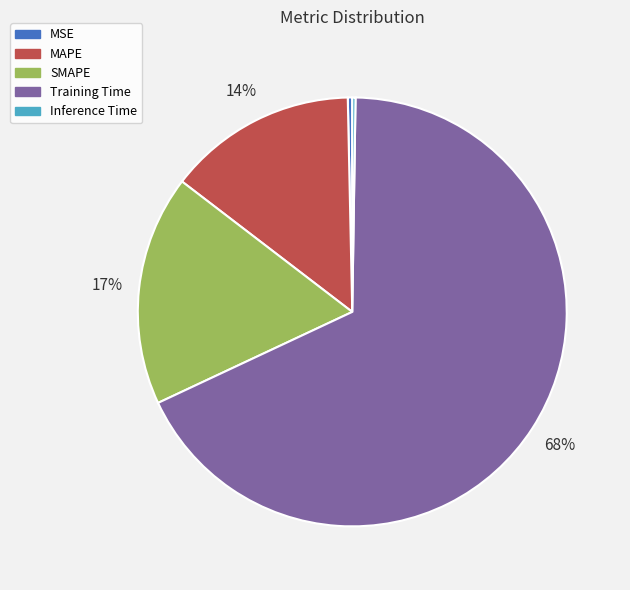

Is it true that Training Time is 68% of the pie?

True